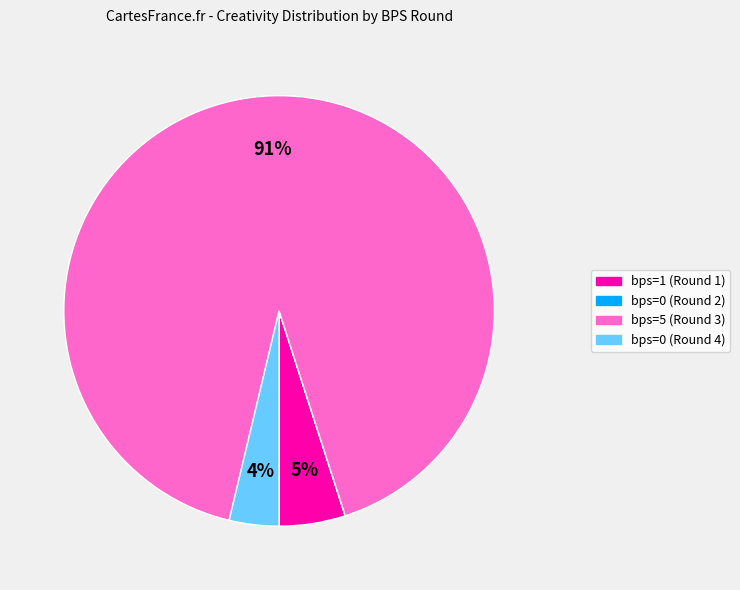

What is the majority slice?

bps=5 (Round 3)